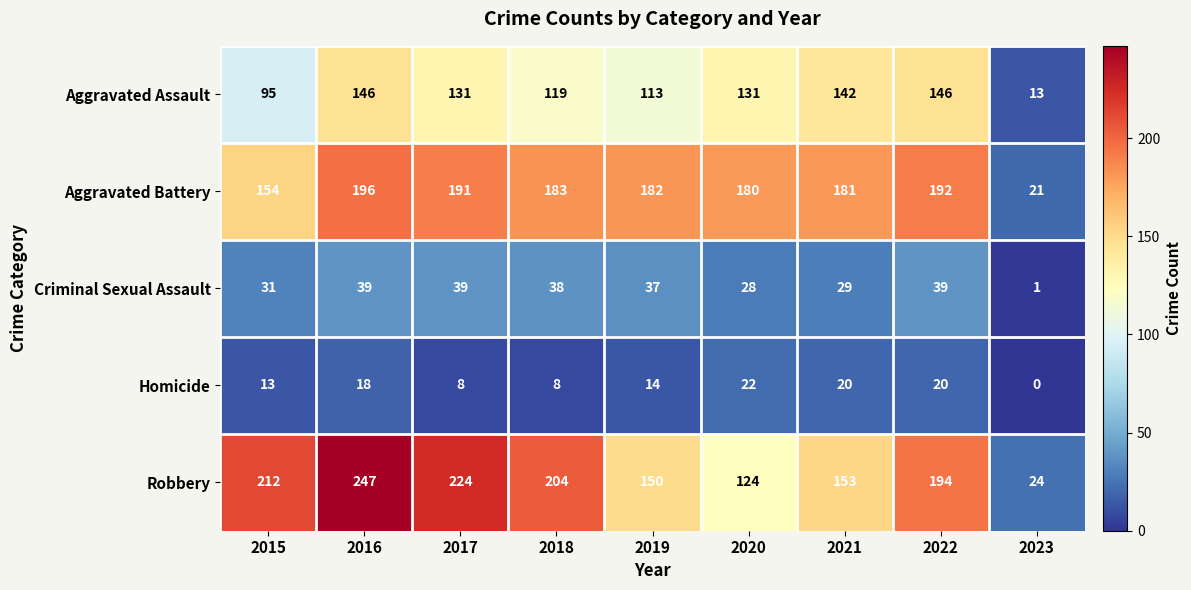

At which label is Robbery closest to 135?

2020